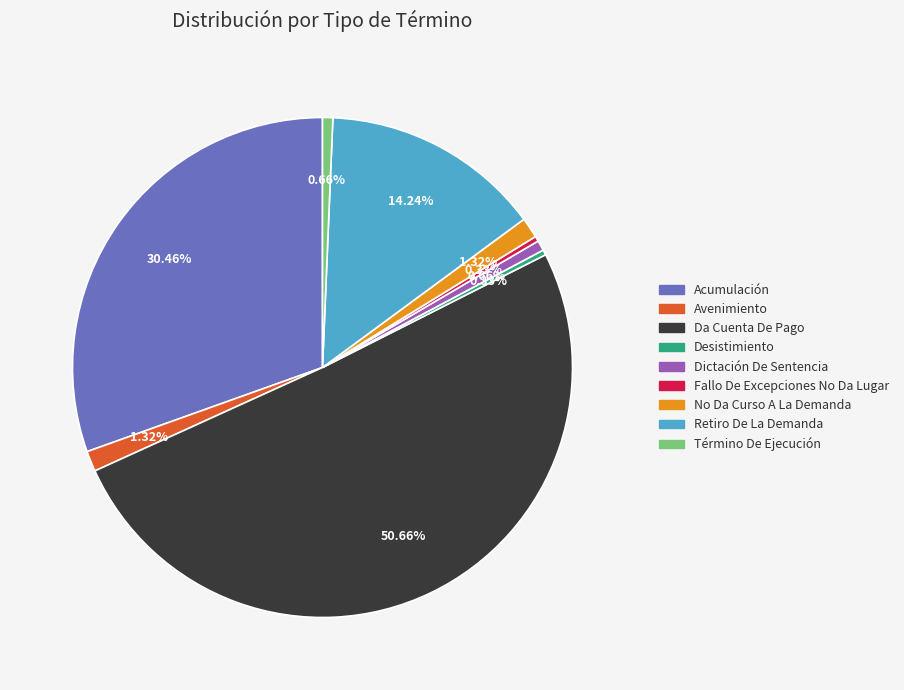

To the nearest percent, what percentage of the pie is Retiro De La Demanda?

14%